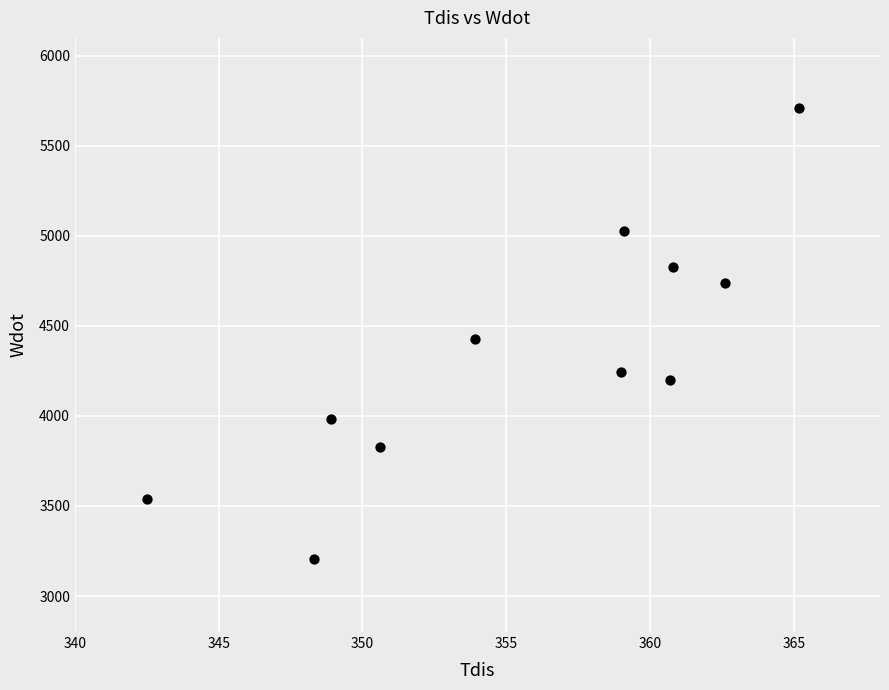

What is the range of Y values (max minus min)?

2508